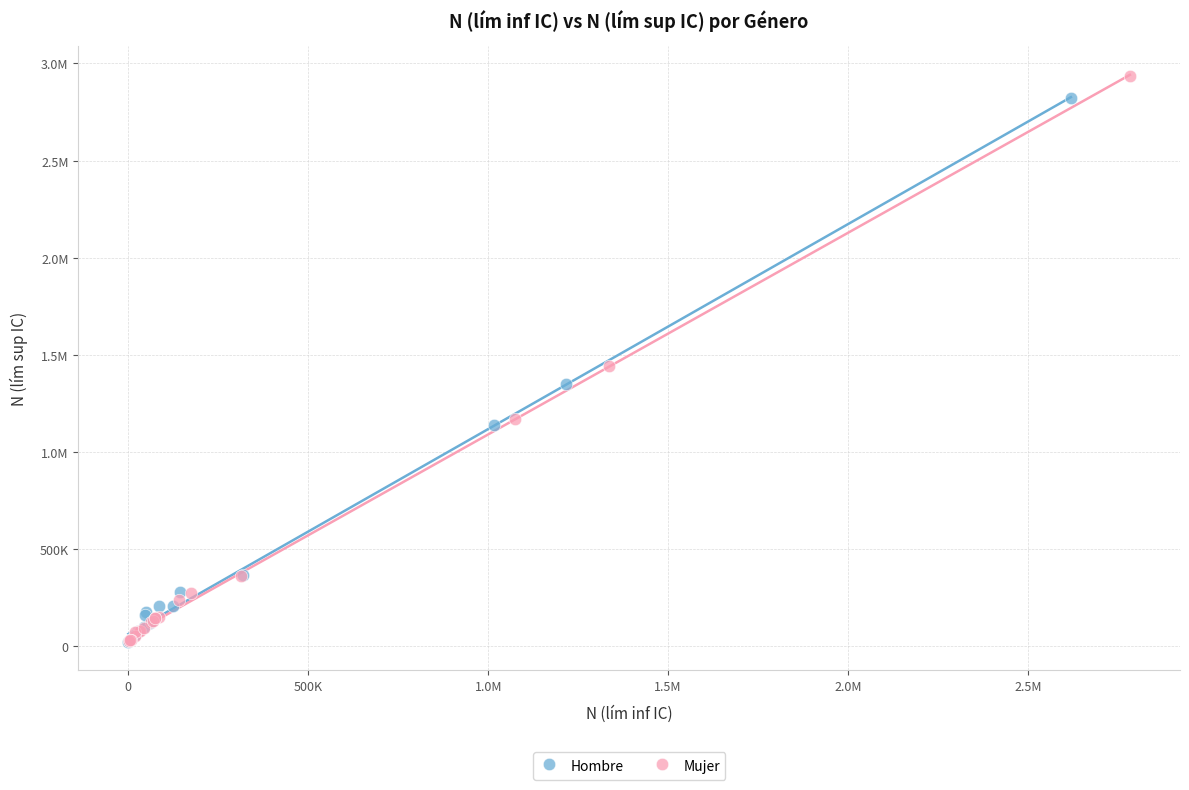

What are all the series names shown in the legend?

Hombre, Mujer